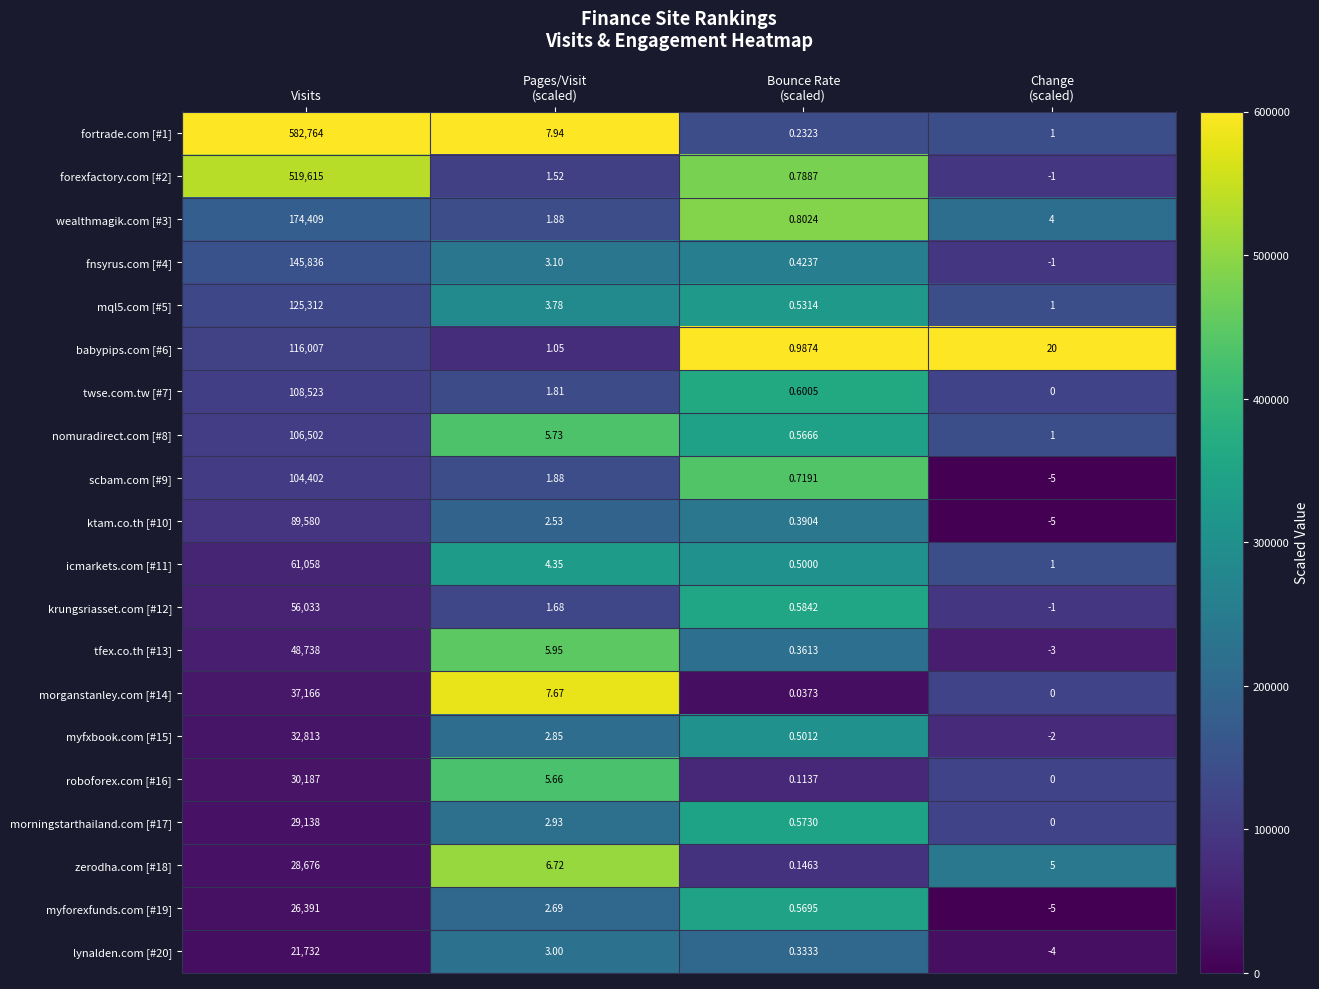

Where does the twse.com.tw [#7] series first go above 1?

Visits